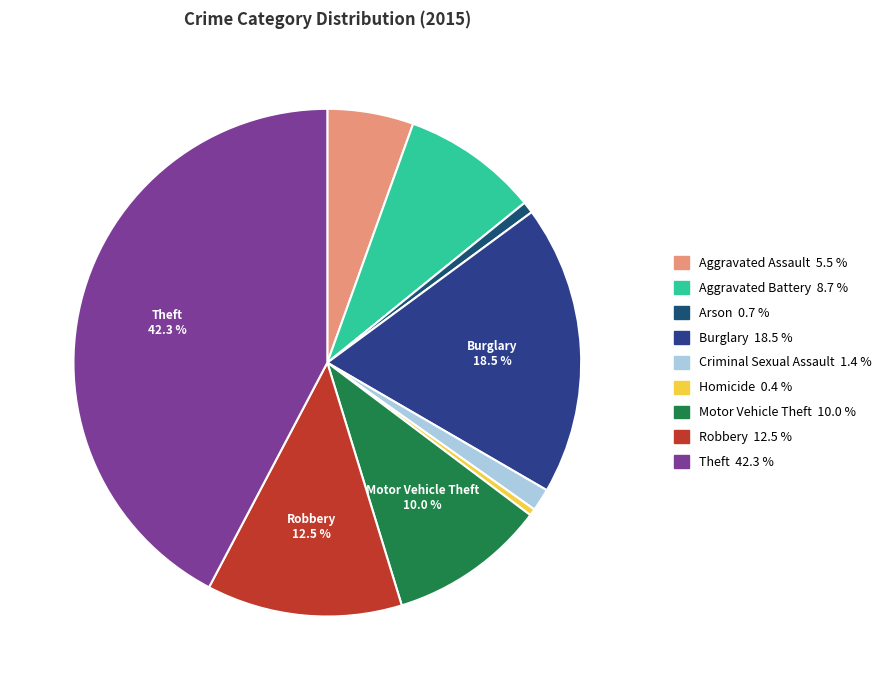

Count the number of slices in the pie.

9